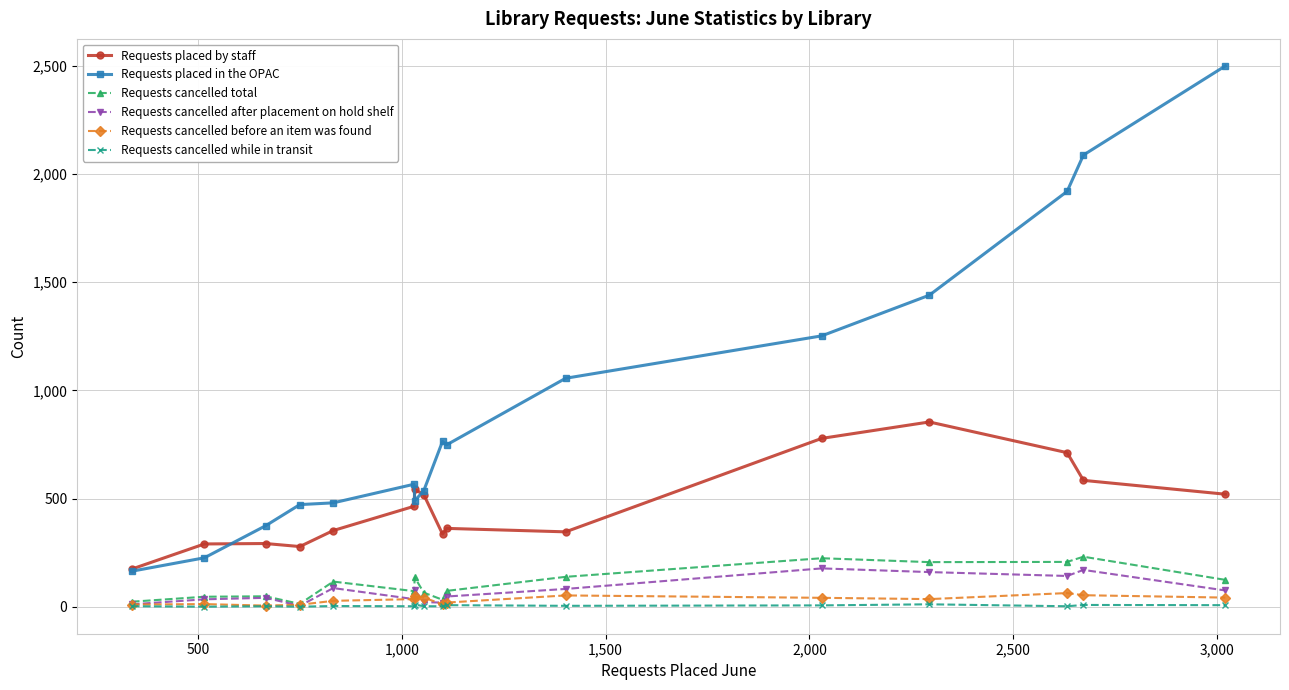

True or false: Requests cancelled total and Requests placed by staff intersect in this chart.

False